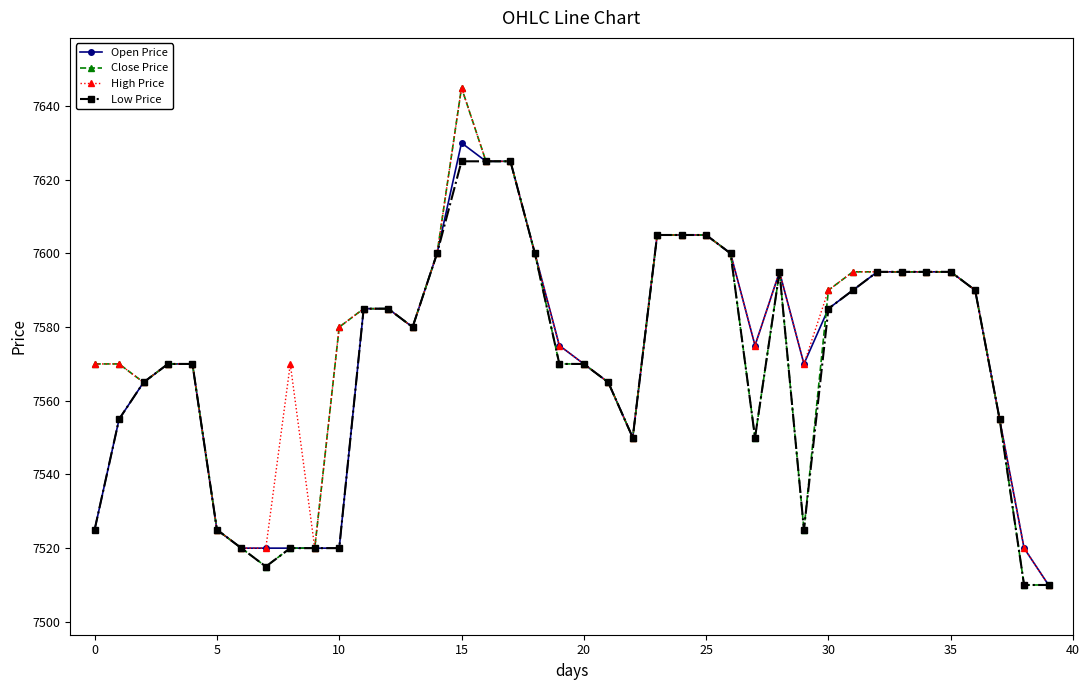

What are all the series names shown in the legend?

Open Price, Close Price, High Price, Low Price